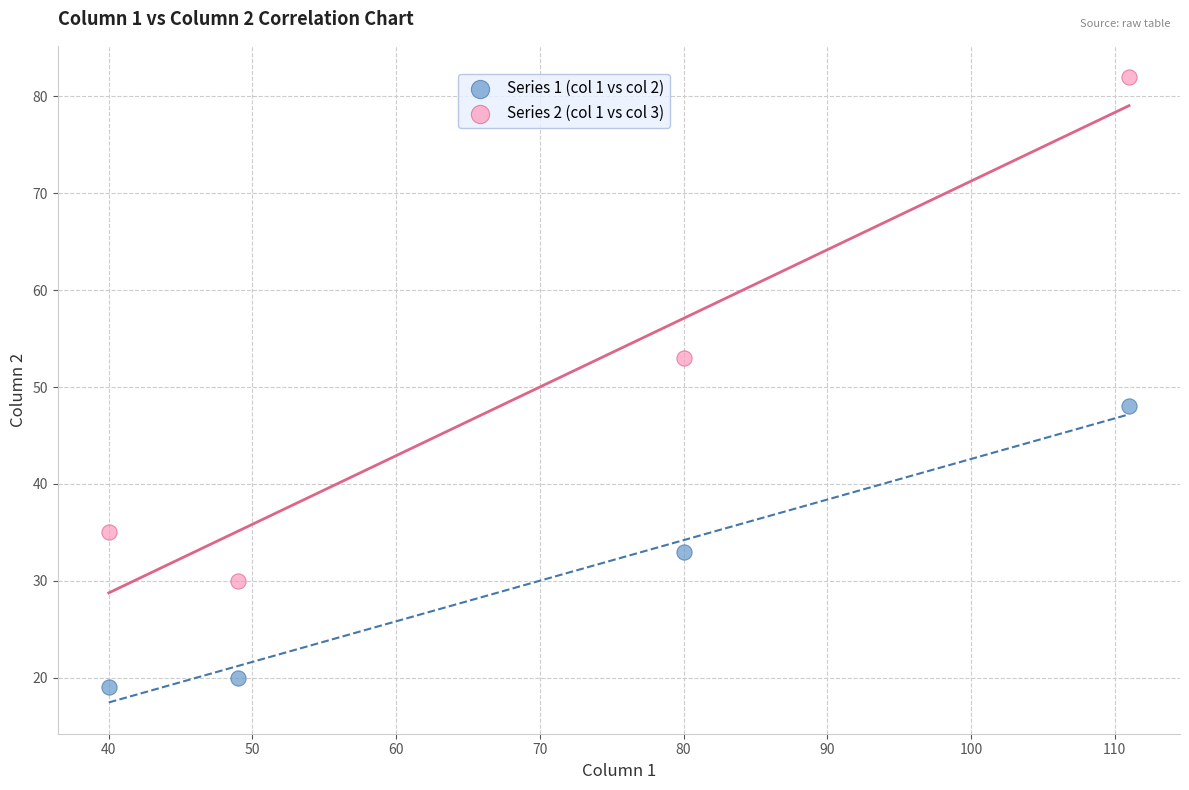

Which series contains the lowest Y value?

Series 1 (col 1 vs col 2)